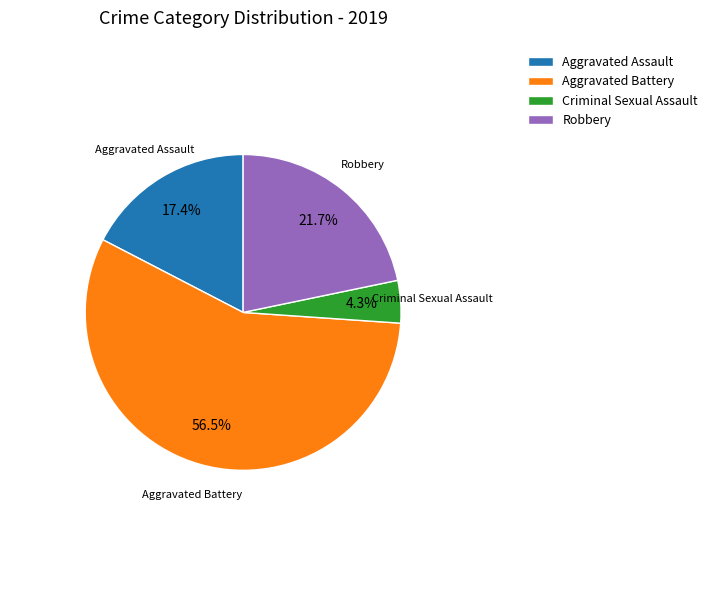

Does Criminal Sexual Assault represent more than half of the total?

No